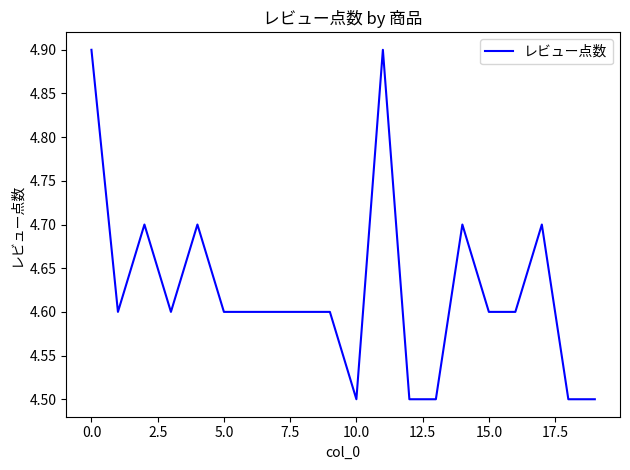

How many lines are shown in the chart?

1